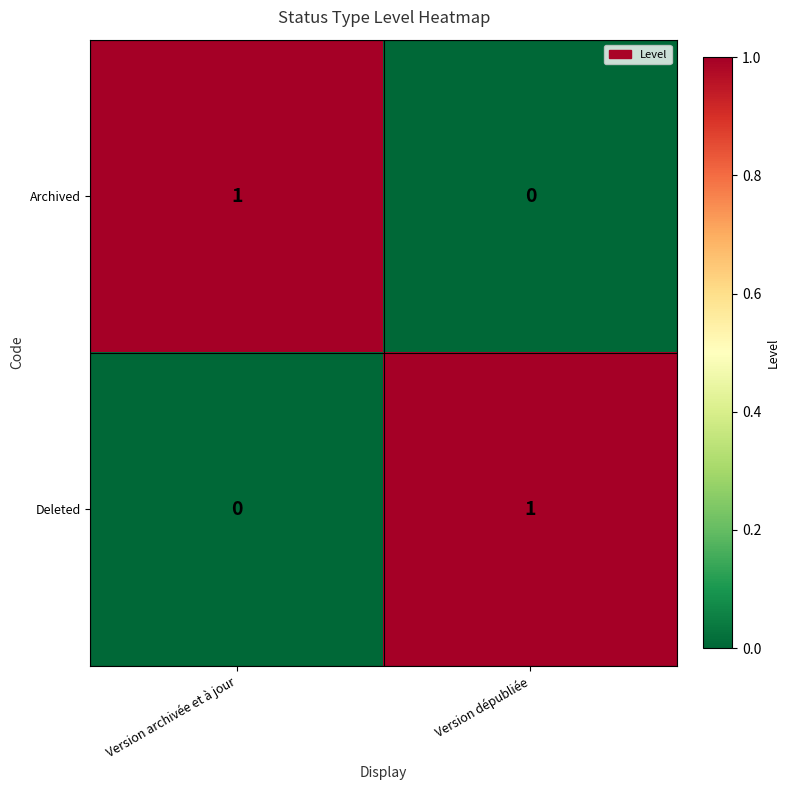

Count the number of data series in this chart.

2